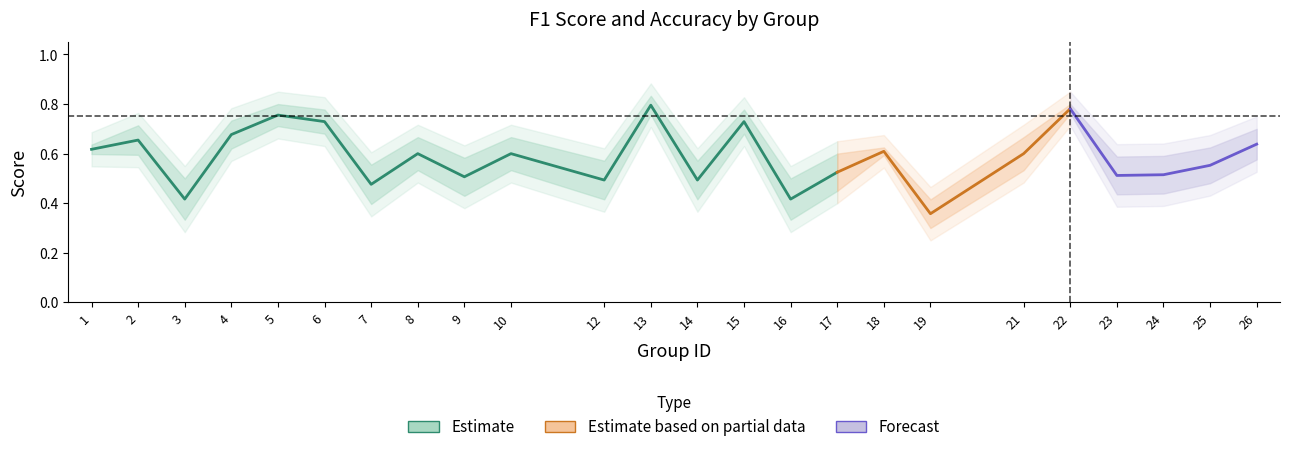

At how many categories does at least one series exceed 0?

24